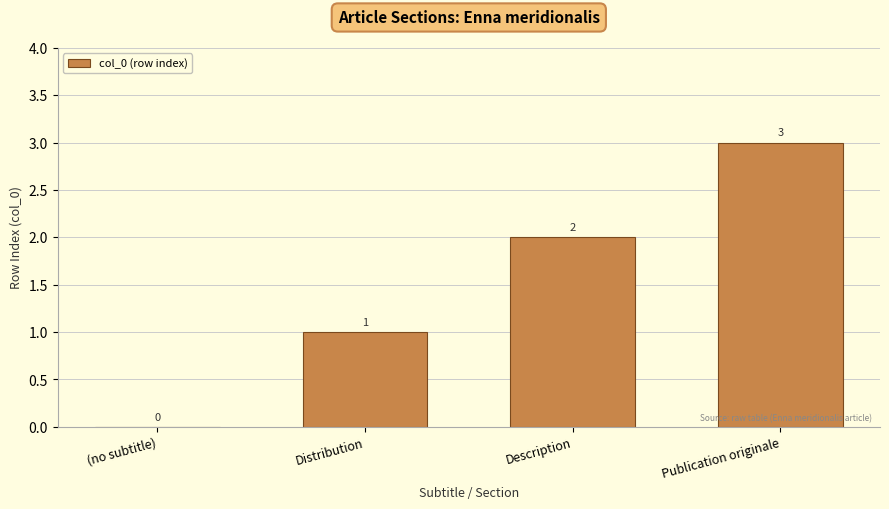

Approximately how many times larger is the value at Description compared to Distribution?

2.0